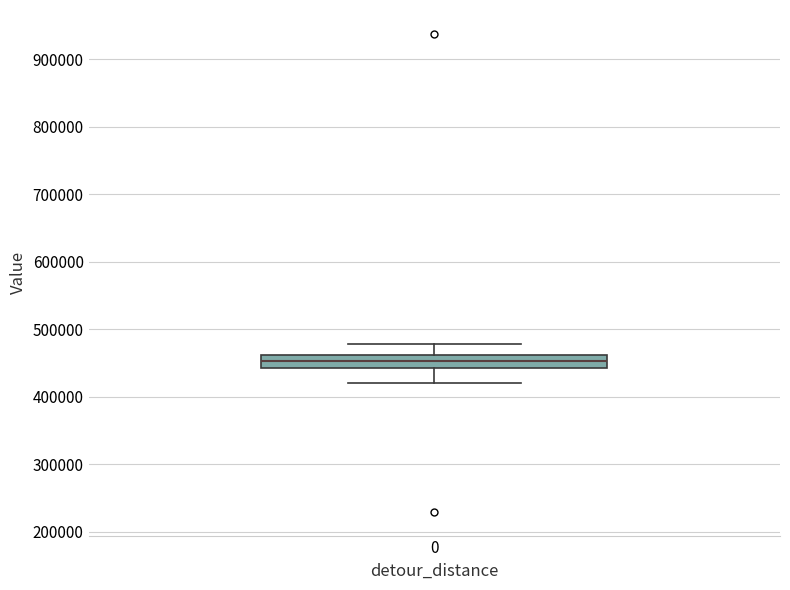

Transcribe this box plot: give where the median line is, the range the box spans, and where the two whiskers end, as read against the y-axis. The values are not printed on the chart, so give them approximately, as read against the axis.

median 450000, box 440000 to 460000, whiskers 420000 to 480000